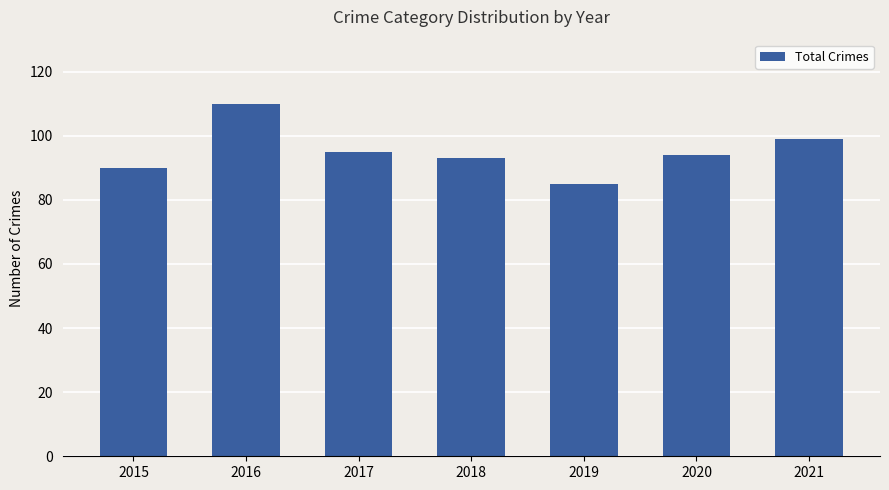

What is the value of the 1st bar from the left?

90